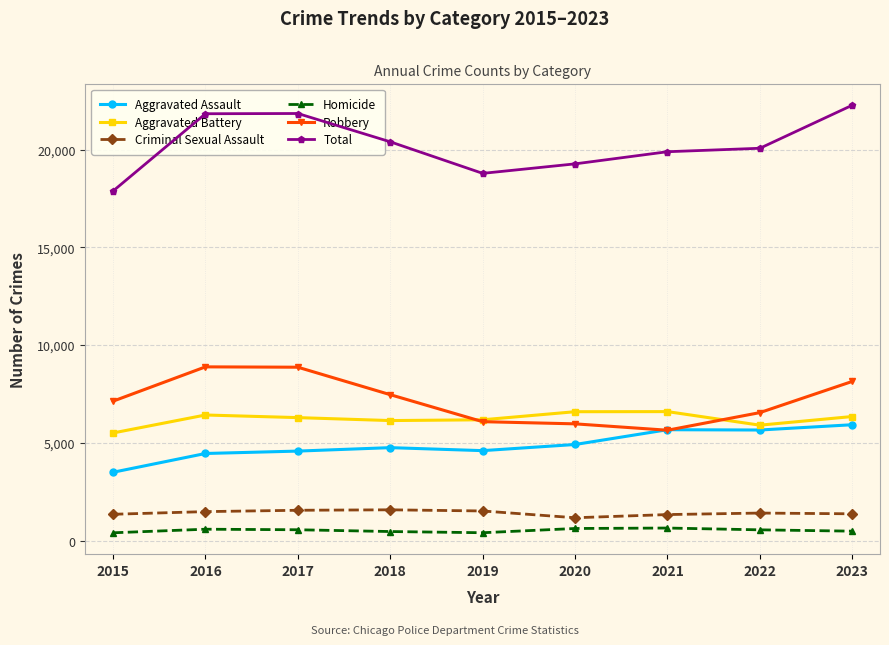

What is the average value of the Criminal Sexual Assault series?

1417